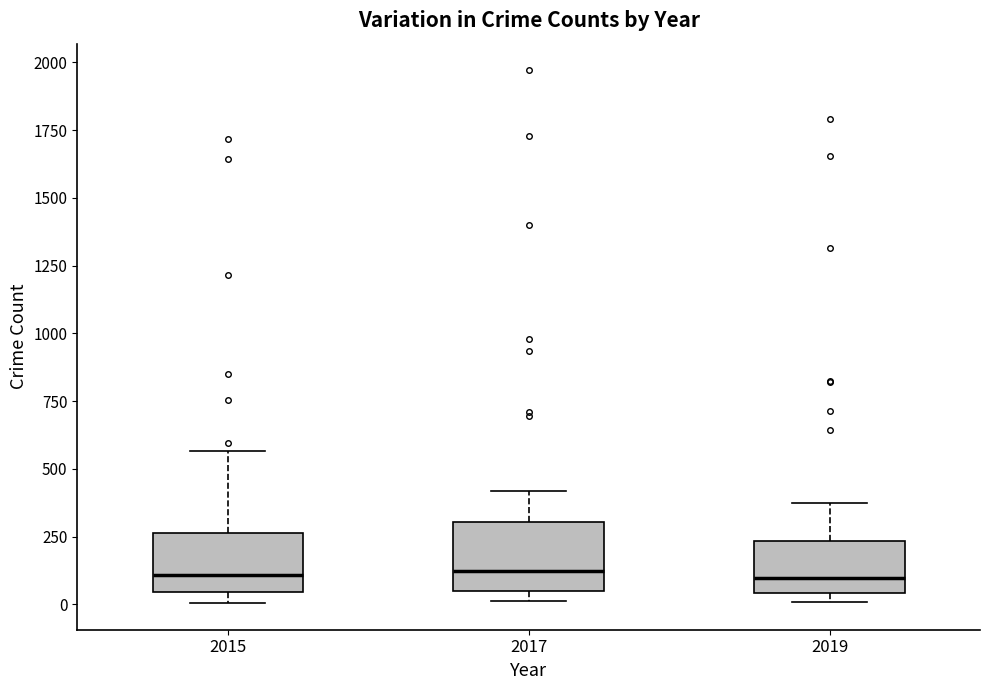

Reading left to right, read every box against the y-axis: the position of its median line, the range the box covers, and the ends of its whiskers. The values are not printed on the chart, so give them approximately, as read against the axis.

2015: median 100, box 50 to 250, whiskers 0 to 550
2017: median 100, box 50 to 300, whiskers 0 to 400
2019: median 100, box 50 to 250, whiskers 0 to 400